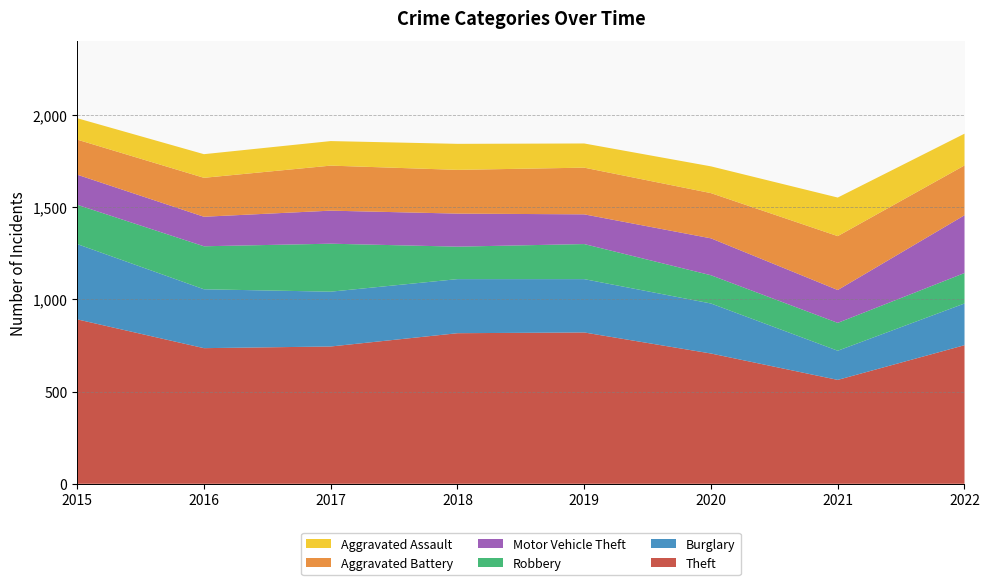

Reading left to right, extract all data points from this chart.

Theft: 2015=891	2016=735	2017=744	2018=816	2019=820	2020=706	2021=563	2022=751
Burglary: 2015=408	2016=319	2017=297	2018=293	2019=289	2020=271	2021=158	2022=226
Robbery: 2015=213	2016=233	2017=260	2018=176	2019=190	2020=153	2021=151	2022=165
Motor Vehicle Theft: 2015=163	2016=160	2017=179	2018=179	2019=161	2020=200	2021=178	2022=313
Aggravated Battery: 2015=190	2016=211	2017=244	2018=237	2019=253	2020=245	2021=292	2022=270
Aggravated Assault: 2015=116	2016=128	2017=133	2018=141	2019=131	2020=145	2021=209	2022=172